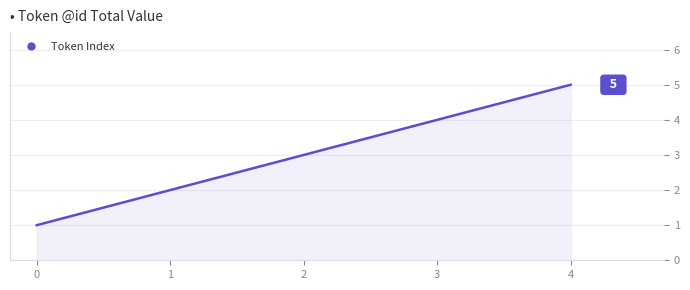

How many distinct data groups are displayed?

1